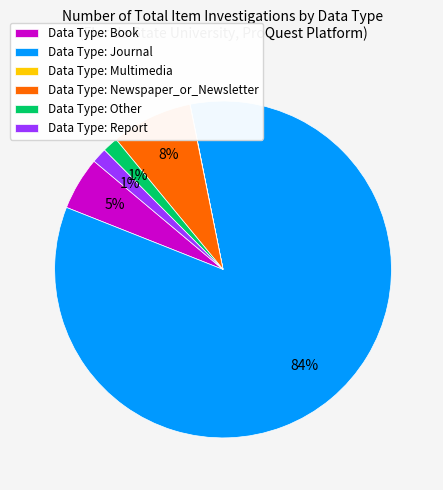

Which category has the biggest portion of the pie?

Data Type: Journal